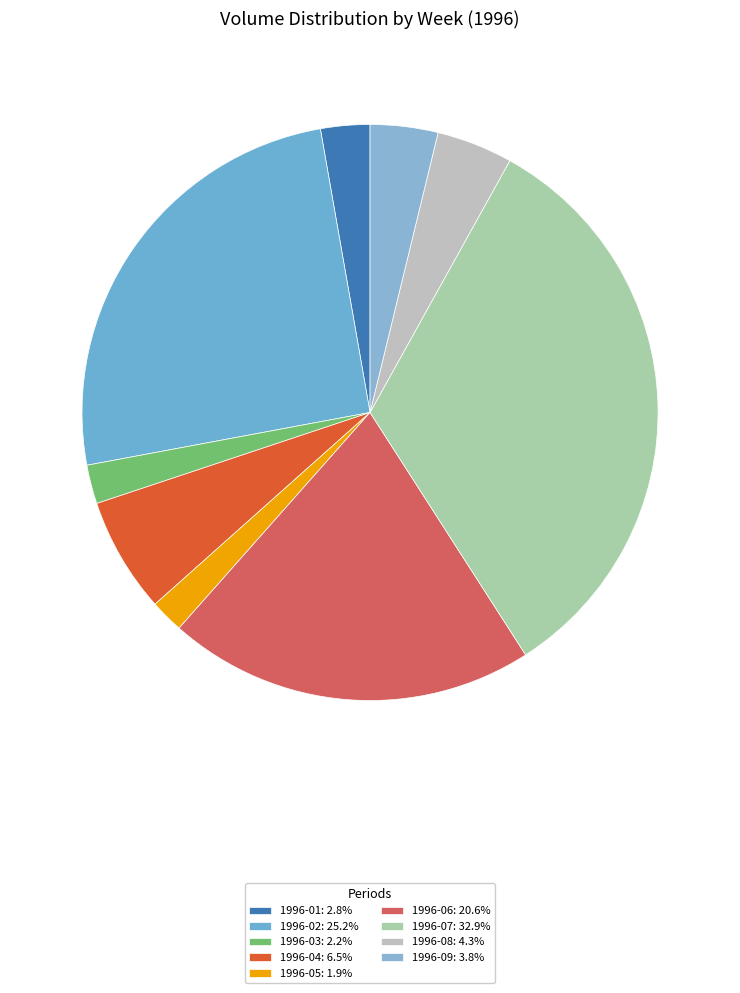

Does any single category account for the majority?

No